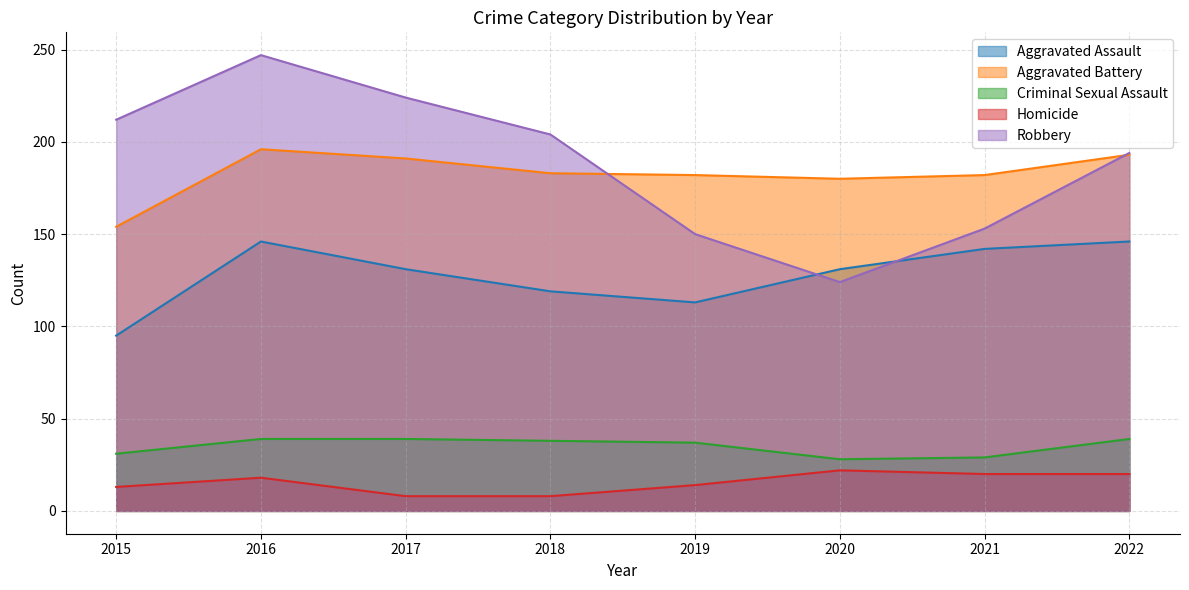

What are all the series names shown in the legend?

Aggravated Assault, Aggravated Battery, Criminal Sexual Assault, Homicide, Robbery